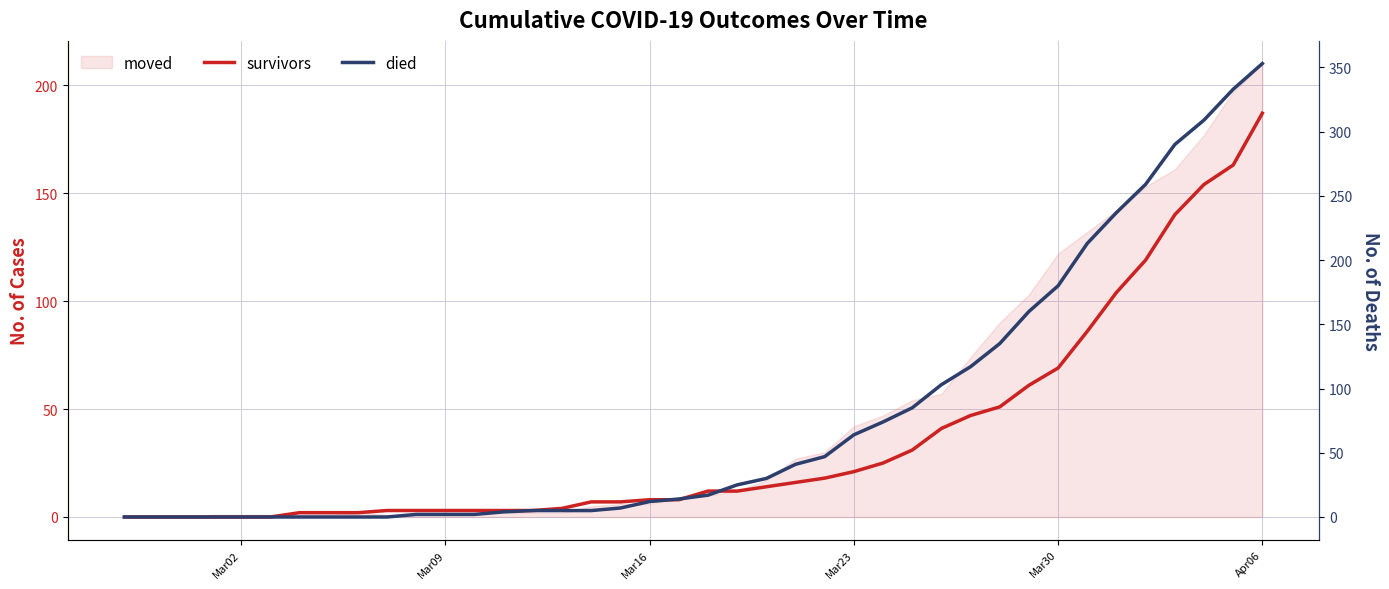

Reading right to left, extract all data points from this chart.

survivors: 187	163	154	140	119	104	86	69	61	51	47	41	31	25	21	18	16	14	12	12	8	8	7	7	4	3	3	3	3	3	3	2	2	2	0	0	0	0	0	0
died: 353	333	309	290	259	237	213	180	160	135	117	103	85	74	64	47	41	30	25	17	14	12	7	5	5	5	4	2	2	2	0	0	0	0	0	0	0	0	0	0